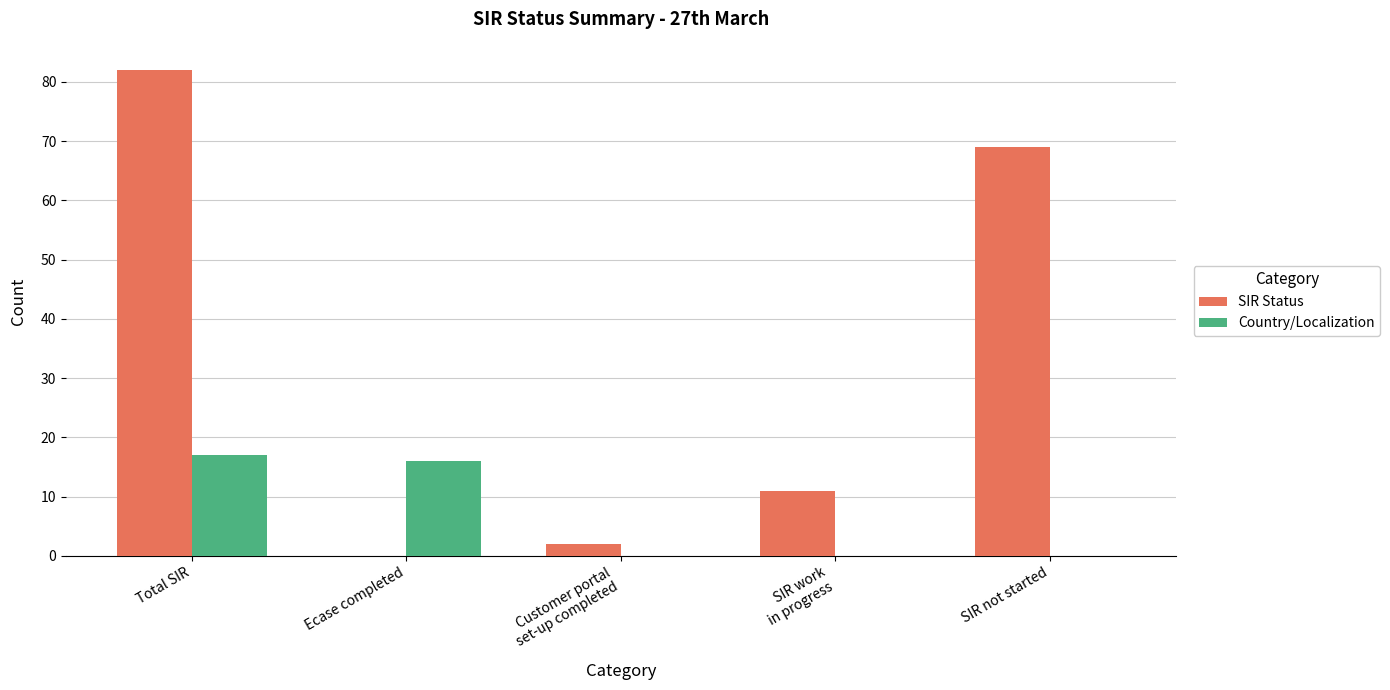

At which label does SIR Status reach its peak?

Total SIR